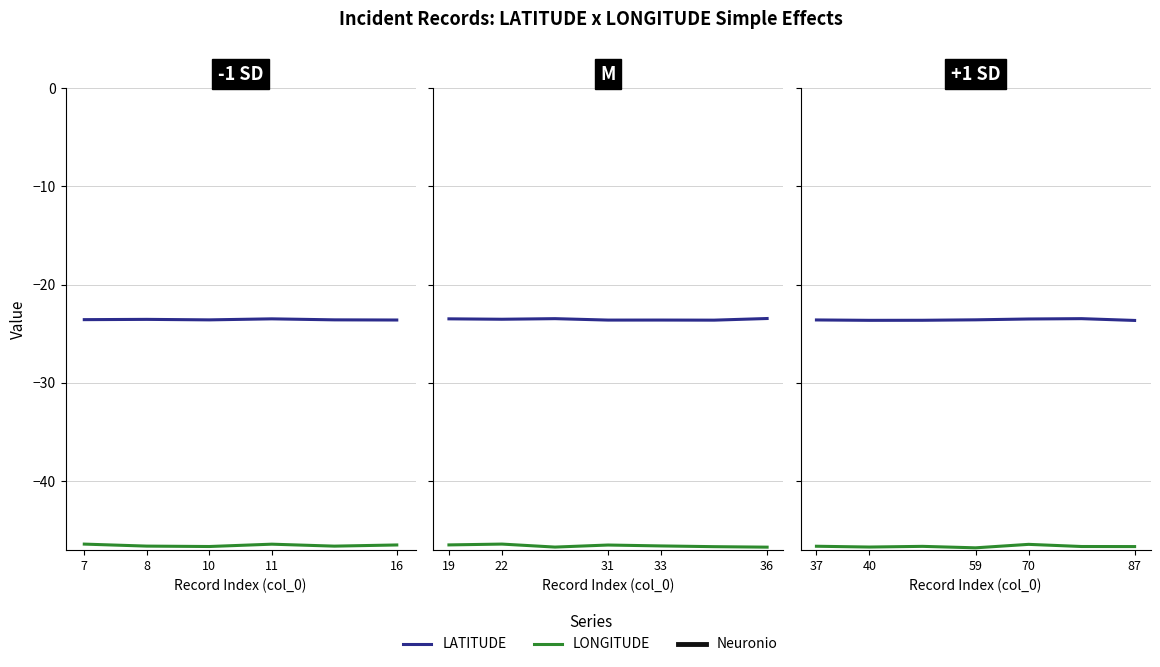

Which series changed the most between 37 and 40?

LONGITUDE